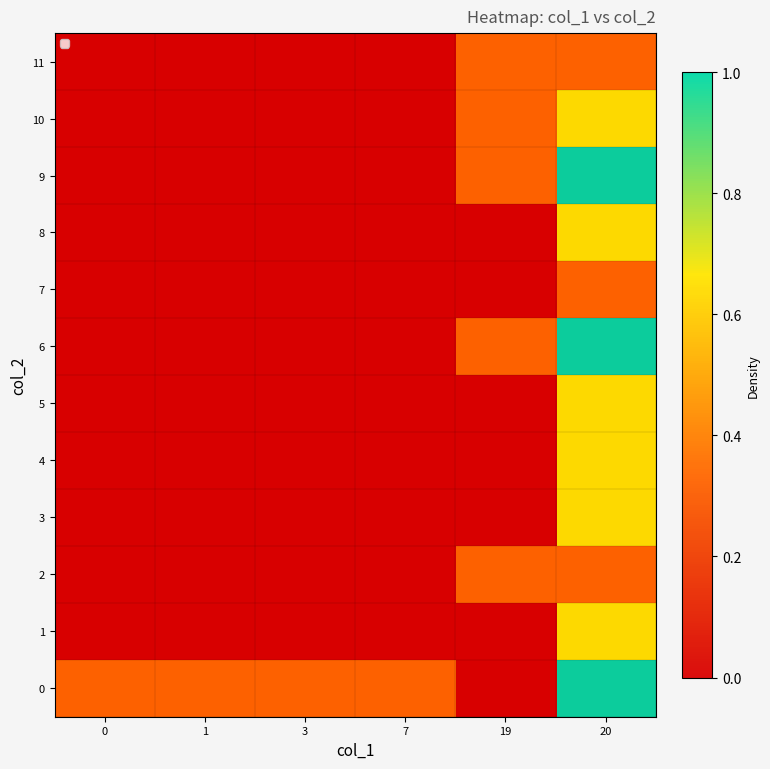

At which category is the sum across all series the highest?

20